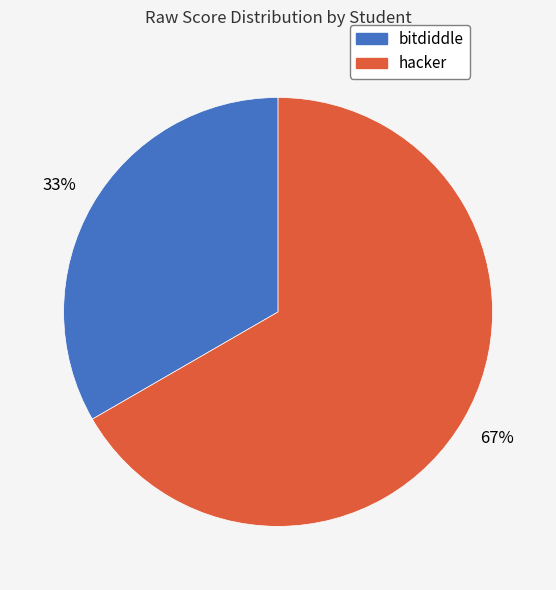

How many slices are in this pie chart?

2